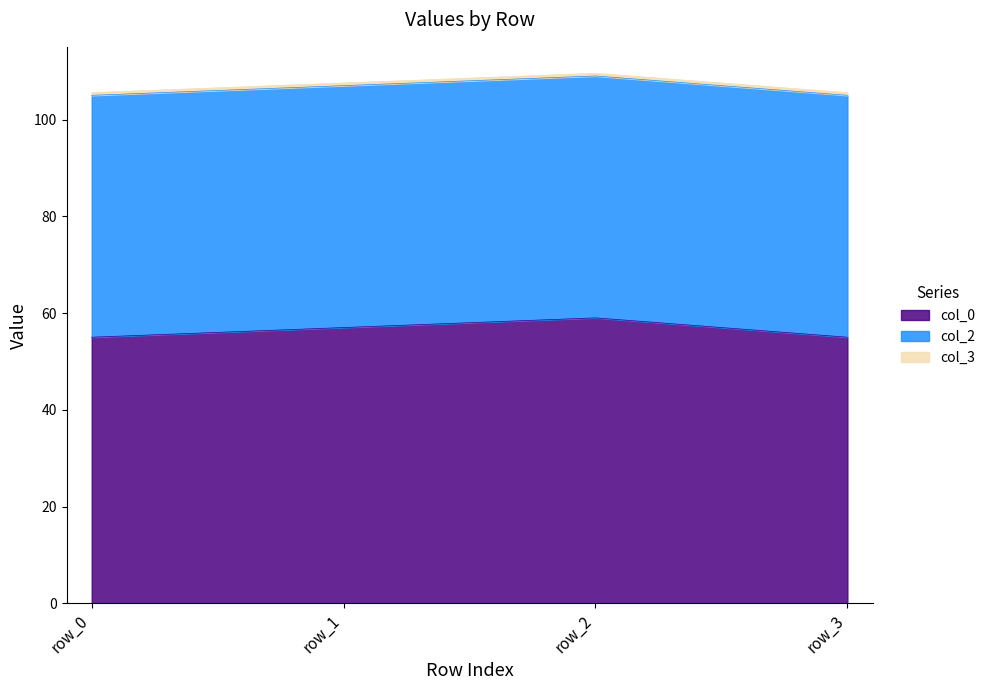

Does the chart have visible grid lines?

No